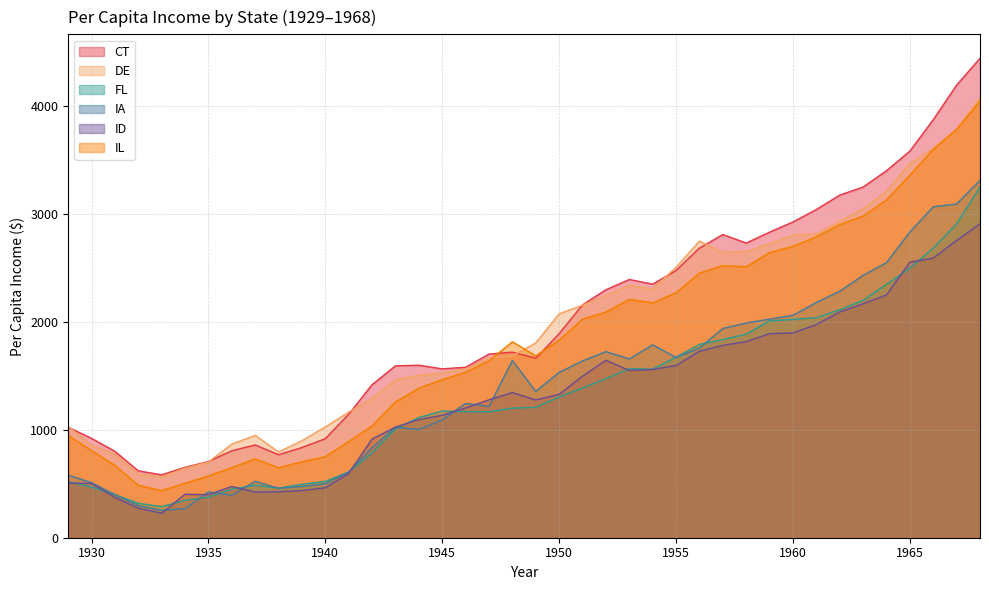

Rank the series at 1941 from highest to lowest value.

DE, CT, IL, FL, IA, ID